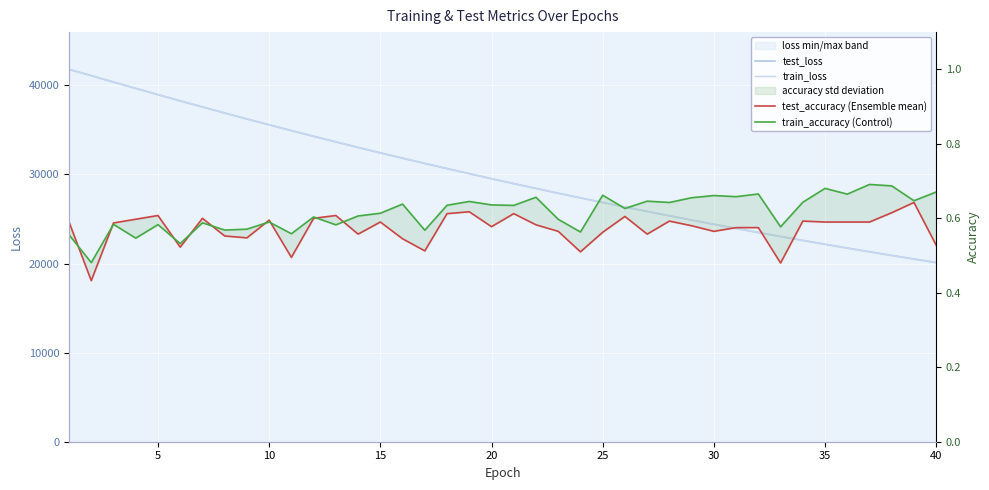

What is the sum of all test_loss values?

1194328.3